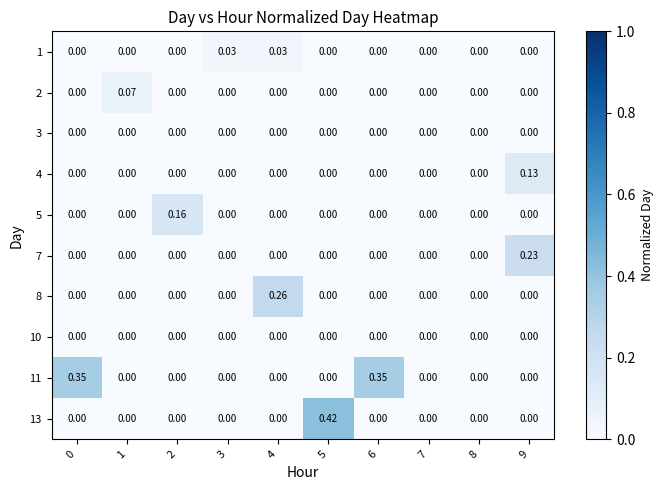

How many categories are shown in the chart?

10